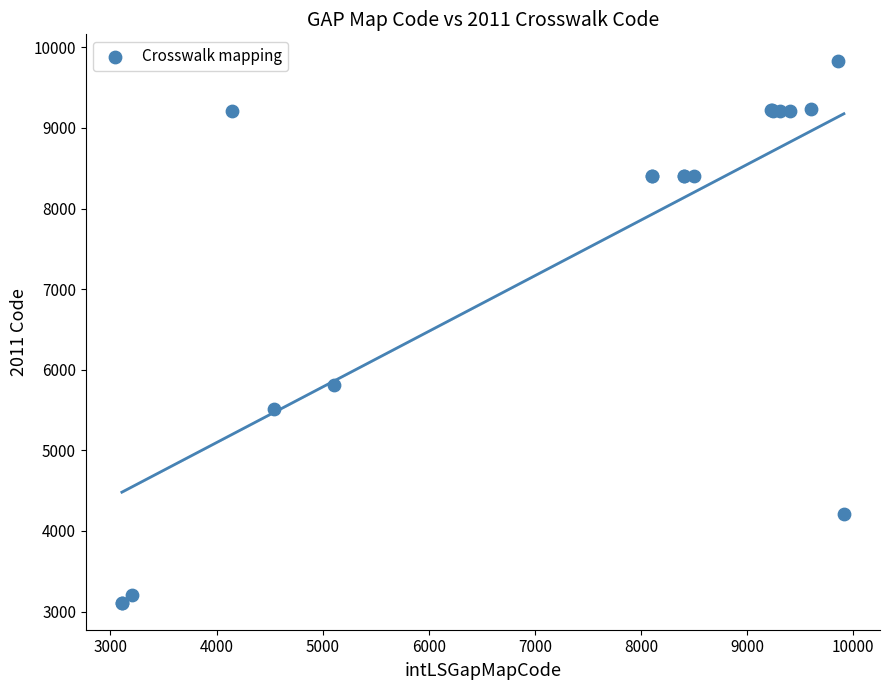

What Y value in the scatter plot is closest to 6467?

5812